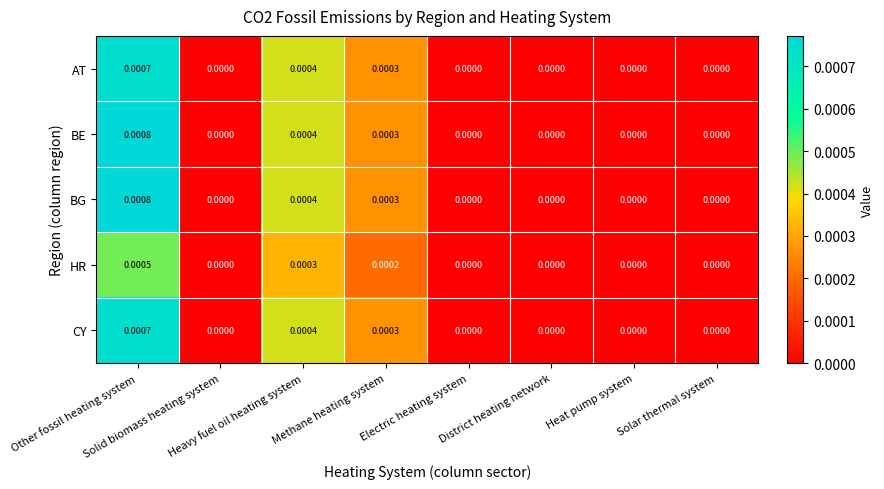

How many data points in AT are above 0?

3